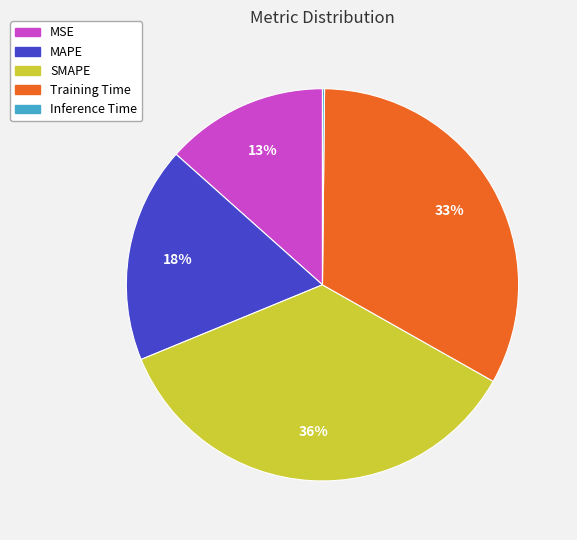

Which slice is the largest?

SMAPE